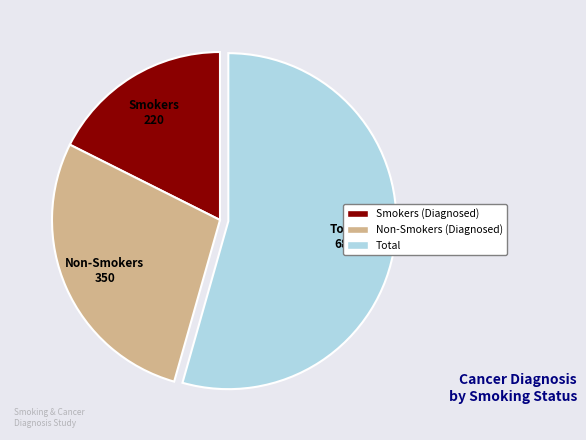

Is there a majority slice in this chart?

Yes